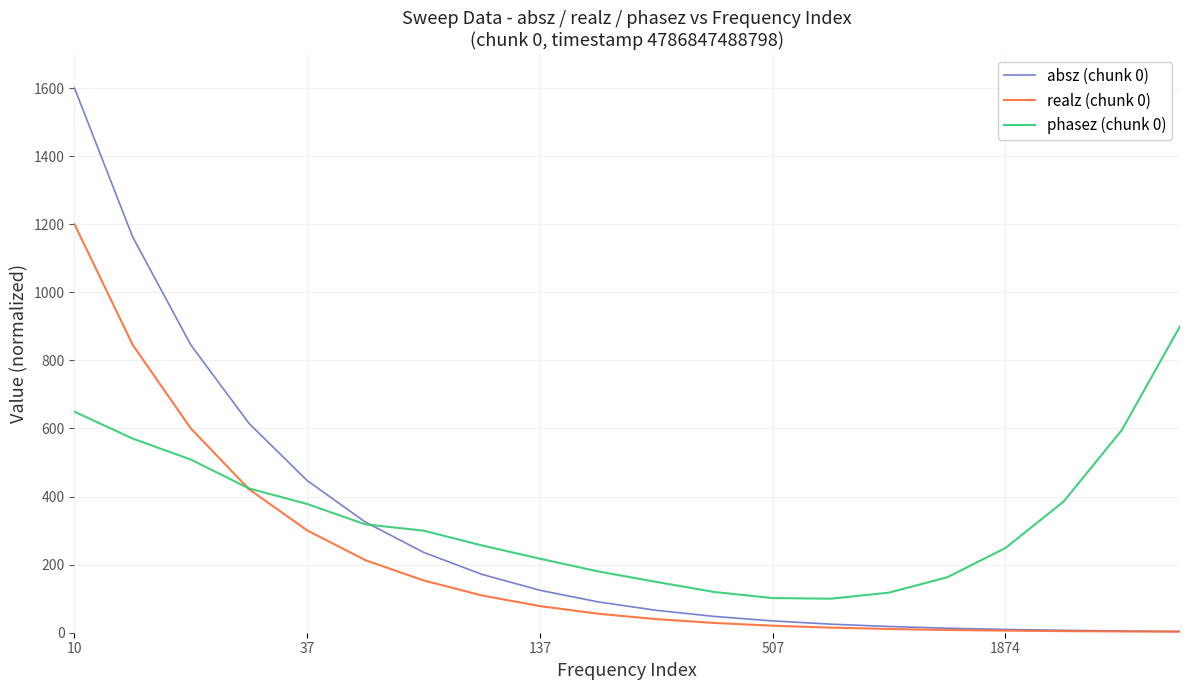

What is the maximum value shown in the chart?

1600.0